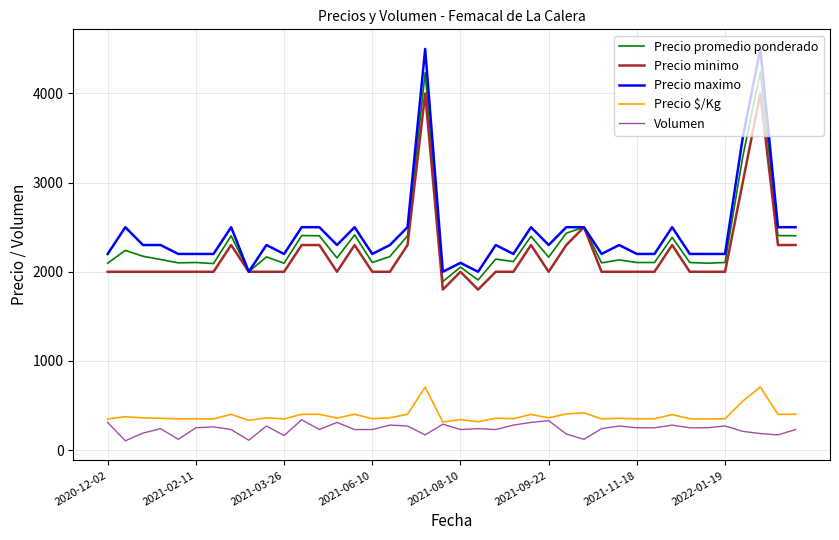

List the series in order of their peak value, lowest first.

Volumen, Precio $/Kg, Precio minimo, Precio promedio ponderado, Precio maximo